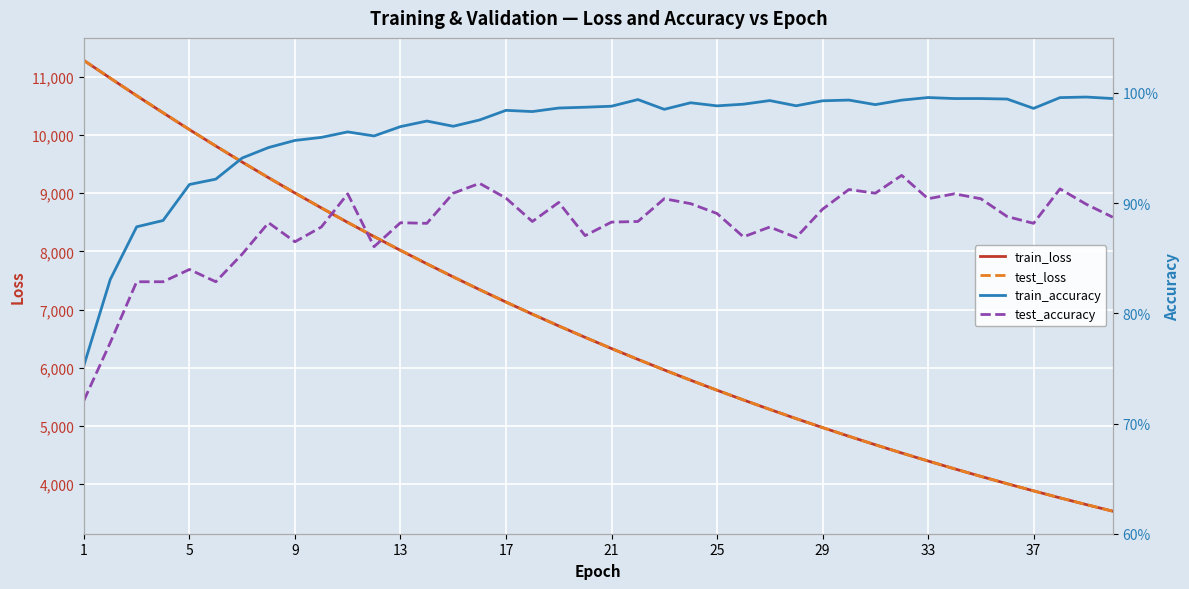

What is the greatest value displayed?

11284.2